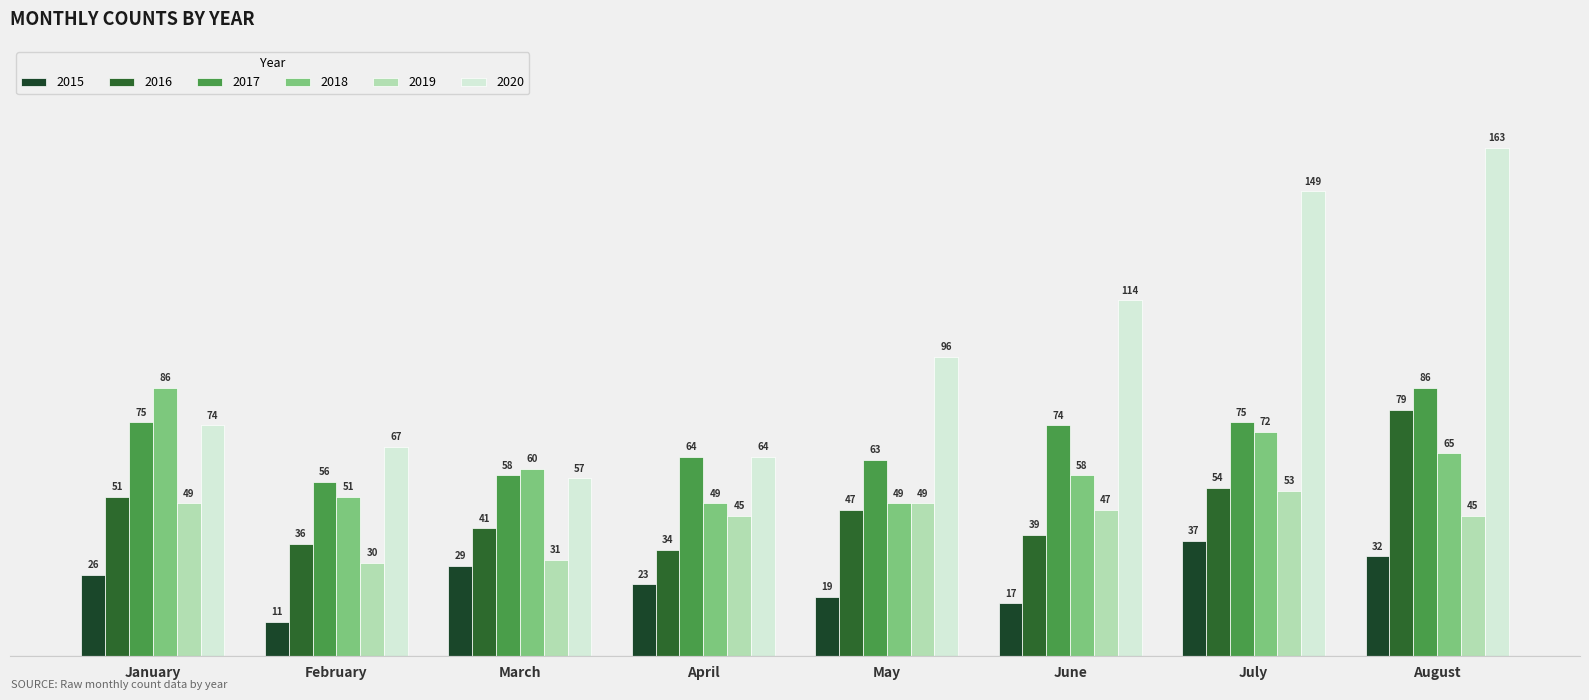

How many data points does each series have?

8